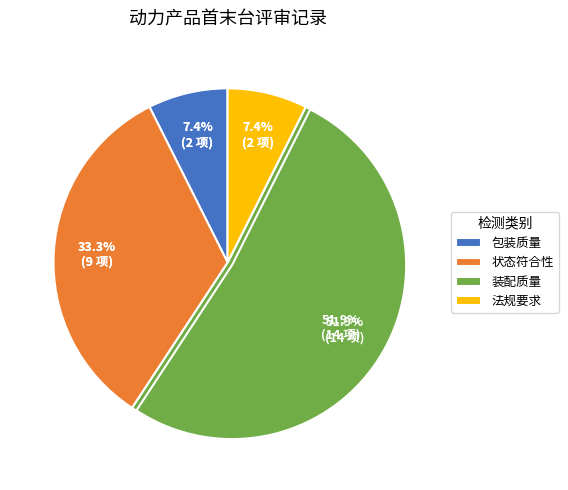

What percentage is the 状态符合性 slice, to the nearest percent?

33%